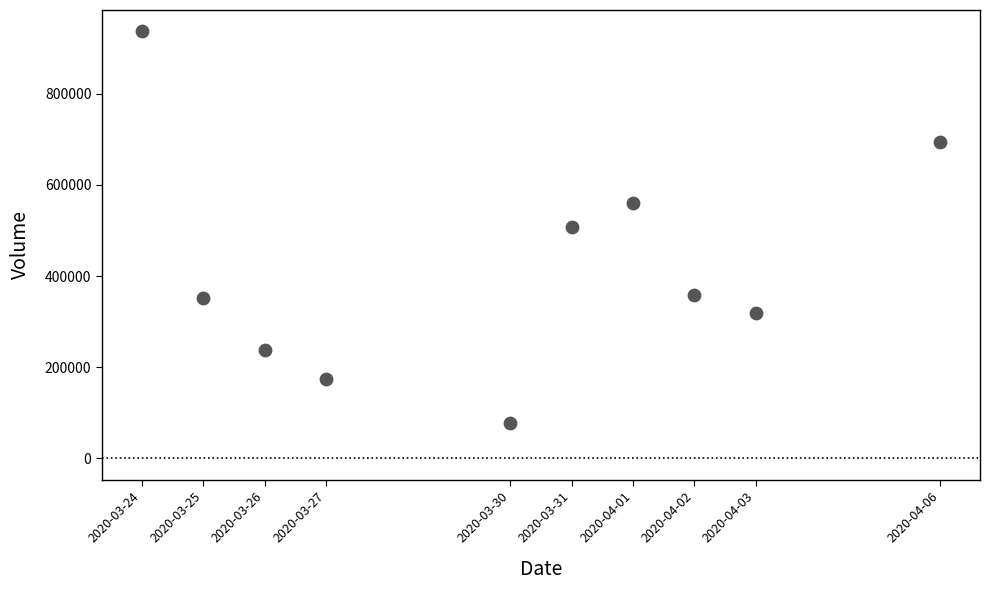

What is the range of Y values (max minus min)?

859000